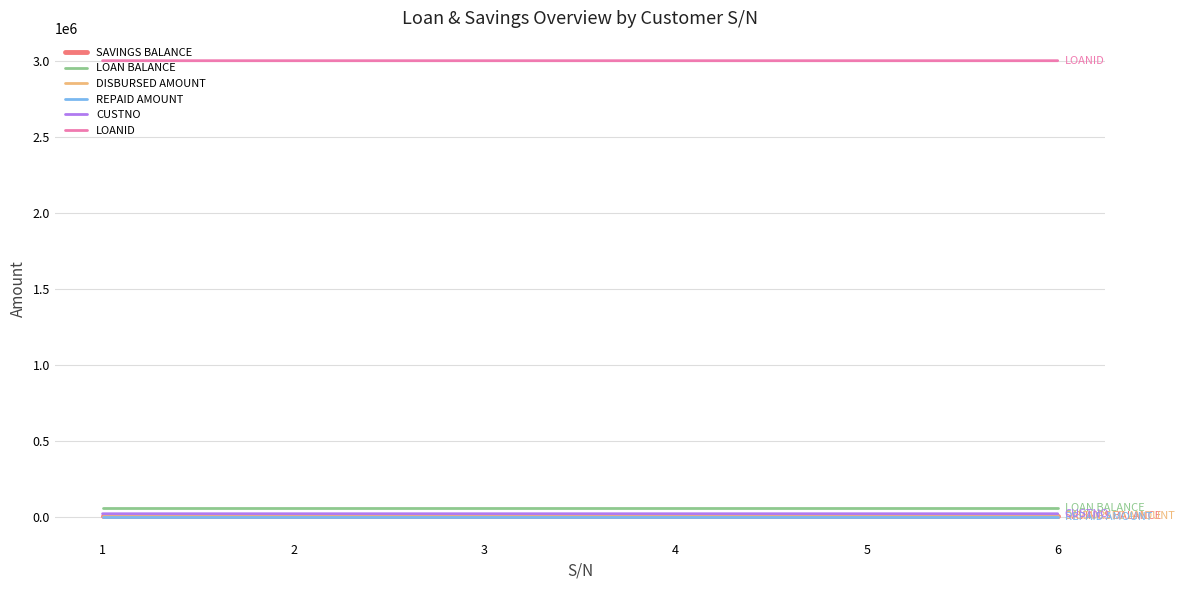

What is the highest value of the SAVINGS BALANCE series?

2500.0